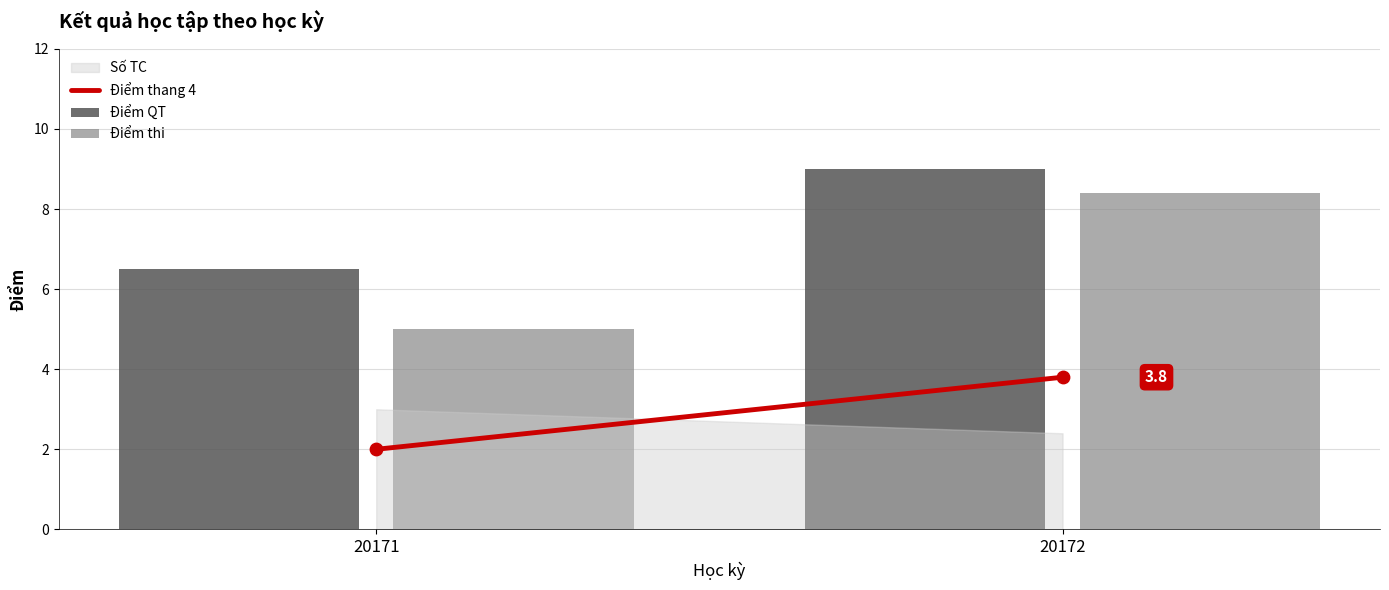

Is the value of Điểm QT at 20172 greater than the value of Điểm thang 4 at 20171?

Yes